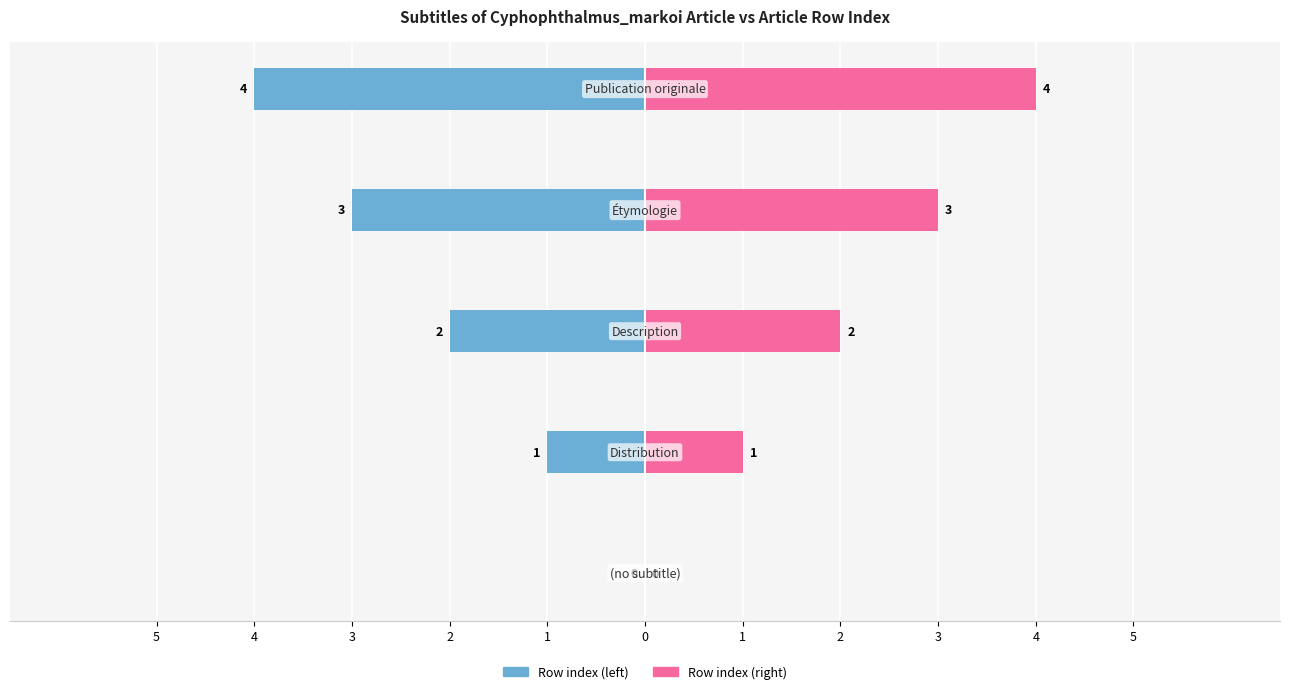

Count the Row index (left) values in the range -3 to -1.

3